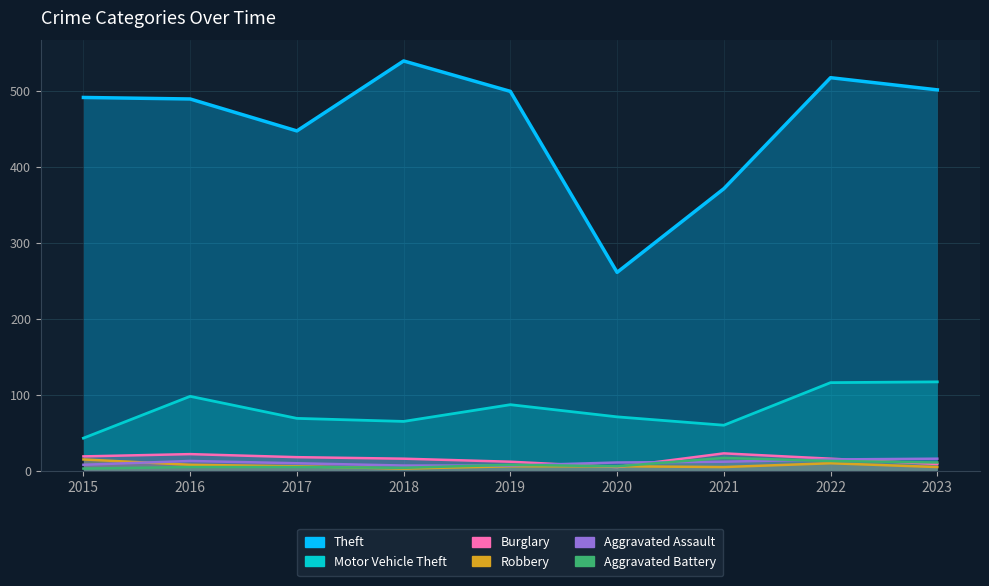

Reading left to right, extract all data points from this chart.

Theft: 2015=491	2016=489	2017=447	2018=539	2019=499	2020=261	2021=371	2022=517	2023=501
Motor Vehicle Theft: 2015=43	2016=98	2017=69	2018=65	2019=87	2020=71	2021=60	2022=116	2023=117
Burglary: 2015=19	2016=22	2017=18	2018=16	2019=12	2020=5	2021=23	2022=16	2023=9
Robbery: 2015=15	2016=8	2017=6	2018=3	2019=6	2020=6	2021=5	2022=10	2023=5
Aggravated Assault: 2015=8	2016=13	2017=10	2018=7	2019=7	2020=11	2021=12	2022=15	2023=16
Aggravated Battery: 2015=3	2016=5	2017=5	2018=4	2019=8	2020=6	2021=17	2022=13	2023=11